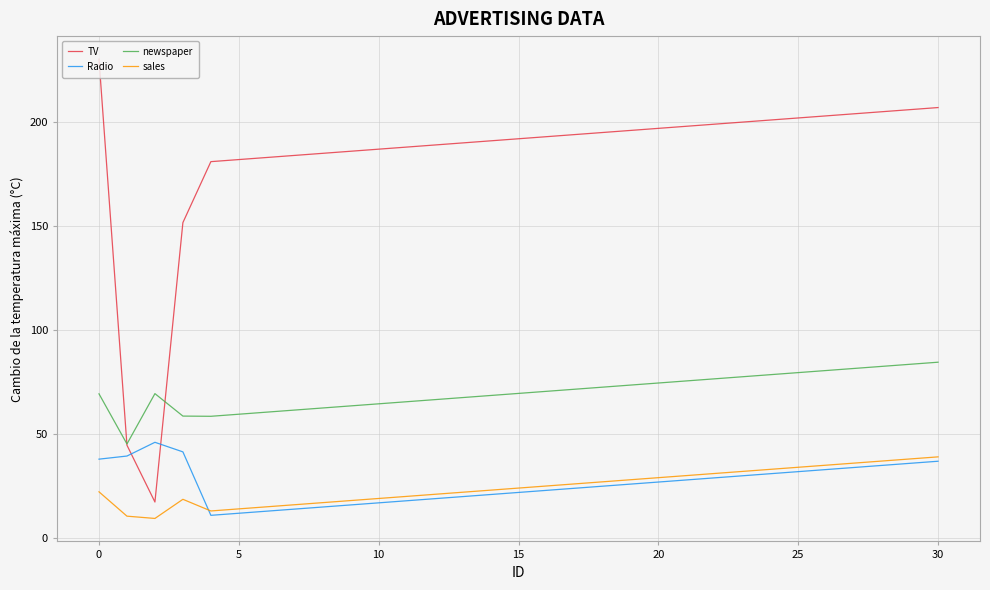

What are all the series names shown in the legend?

TV, Radio, newspaper, sales